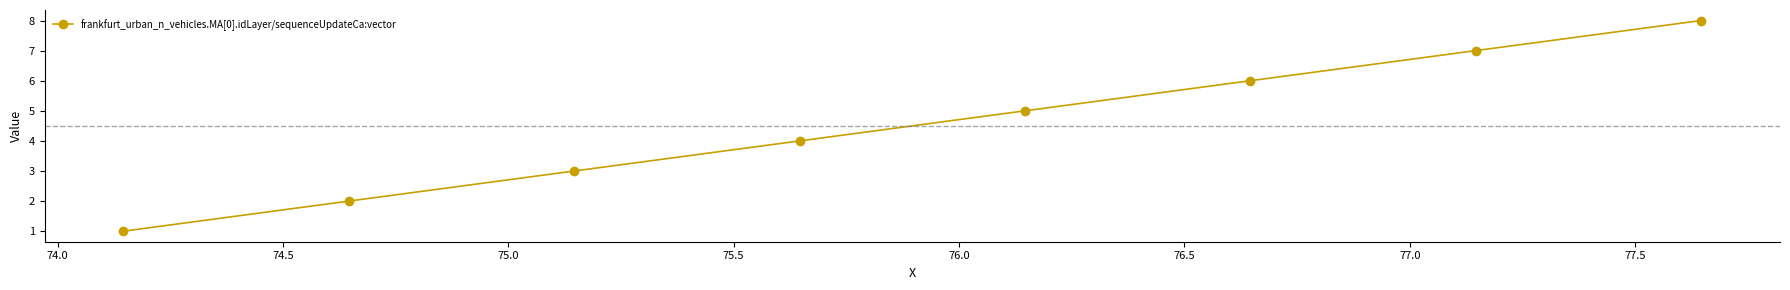

Reading left to right, transcribe all the data shown in this chart.

1	2	3	4	5	6	7	8